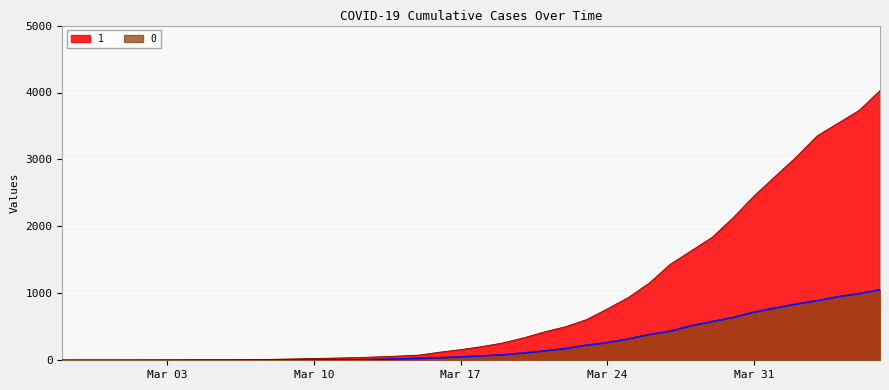

True or false: 1 and 0 intersect in this chart.

False